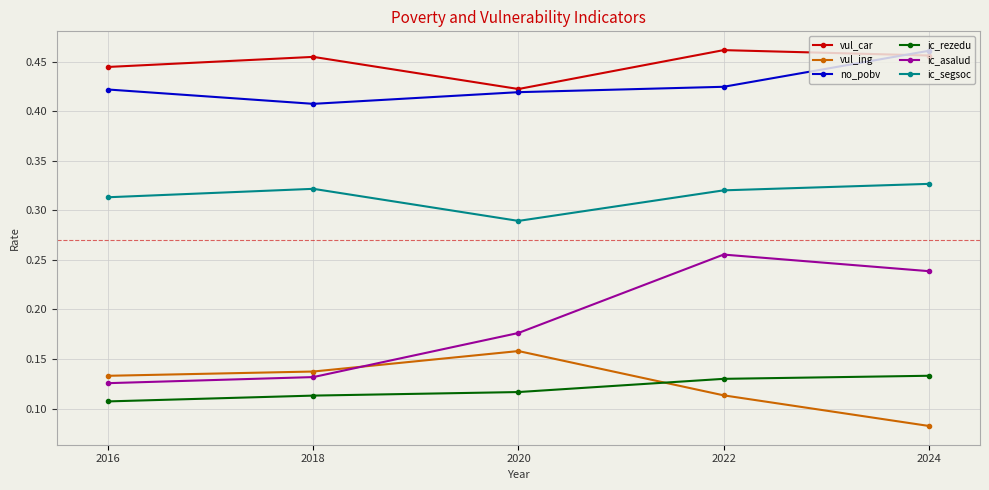

The ic_segsoc series shows 0.2 at 2018. True or false?

False